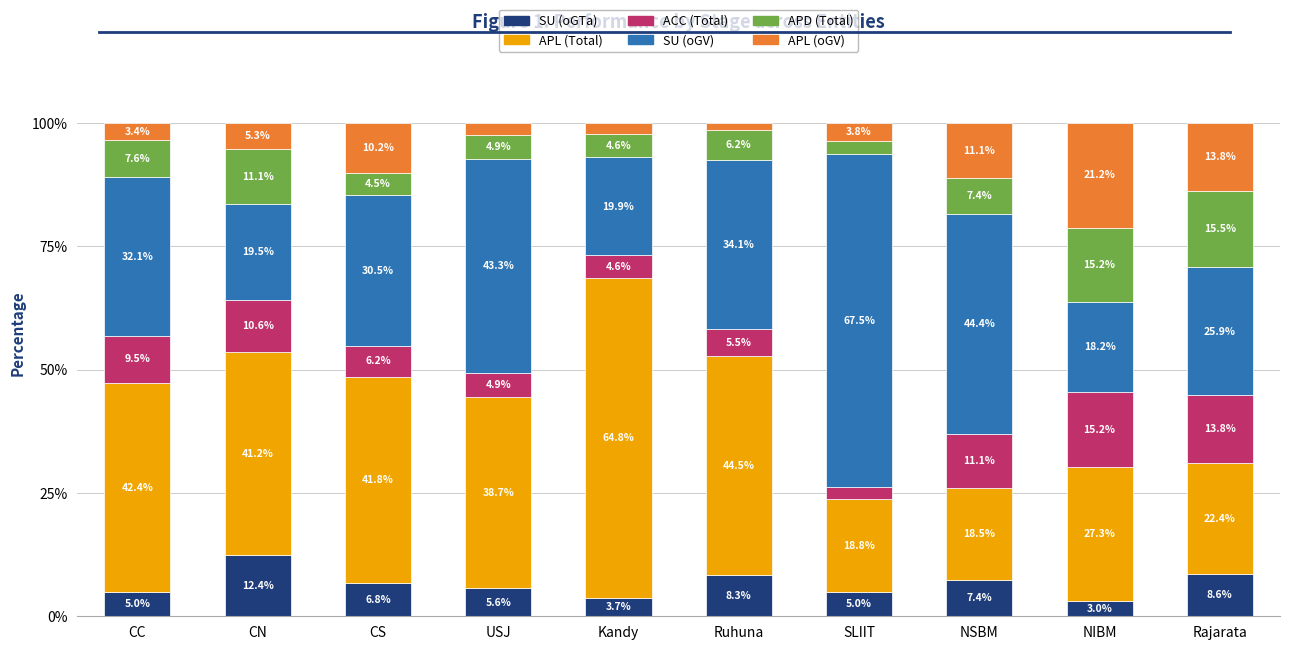

What is the total value across all series at CC?

100.0